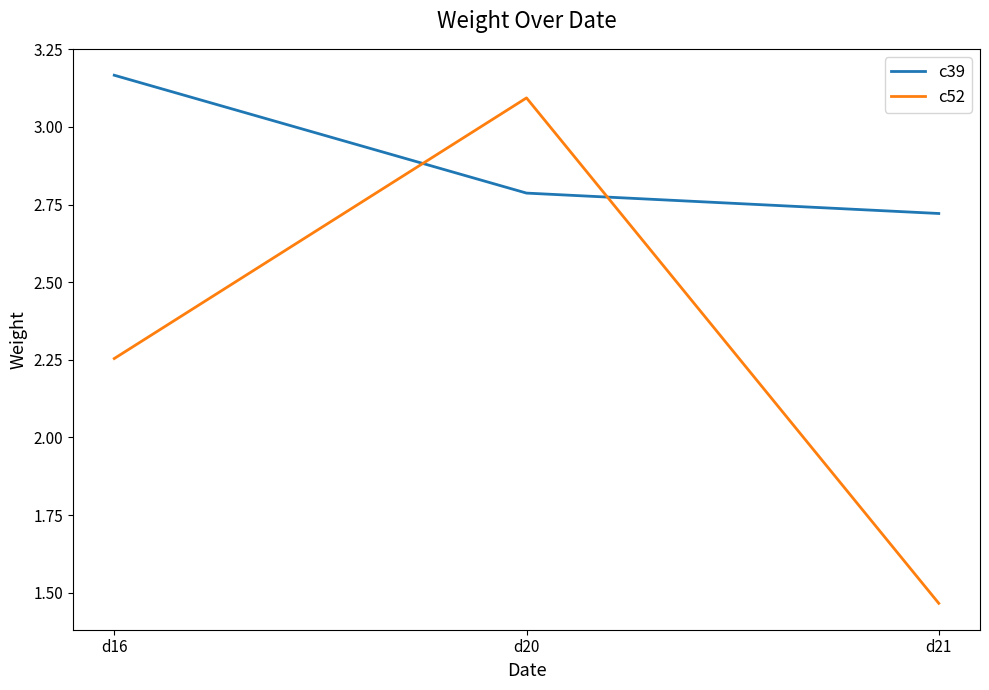

How many lines are shown in the chart?

2